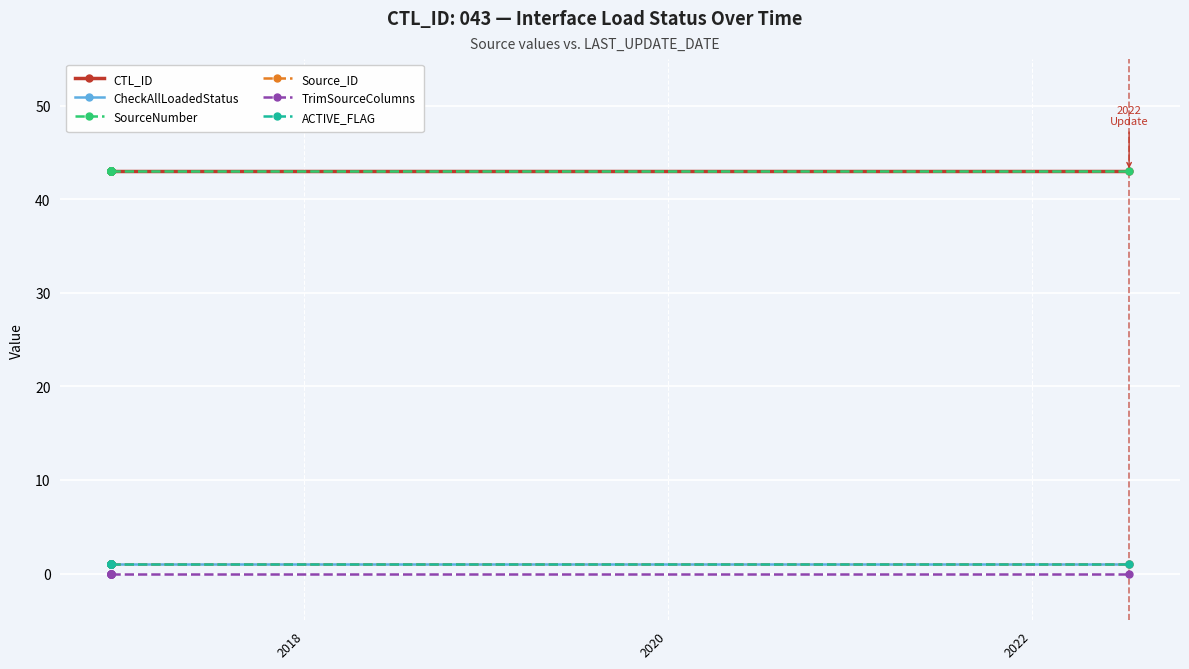

What is the lowest value of the SourceNumber series?

43